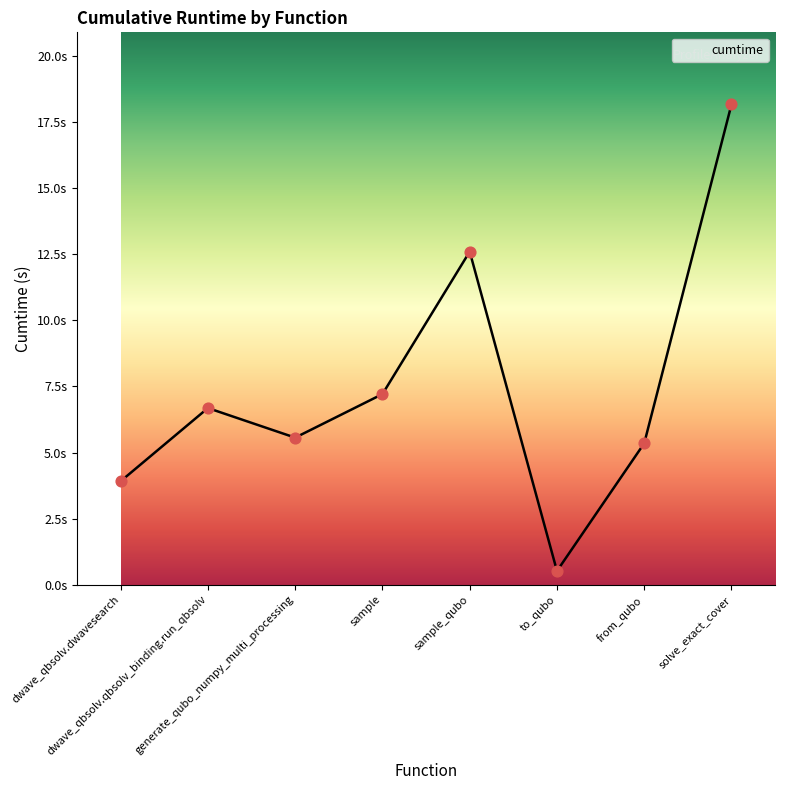

Is this an area chart (filled region under the line)?

Yes